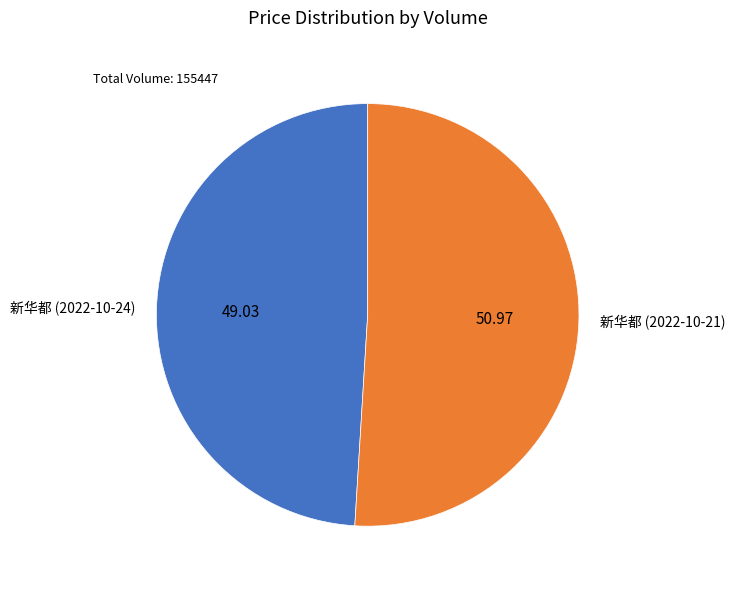

How many segments does this pie chart have?

2